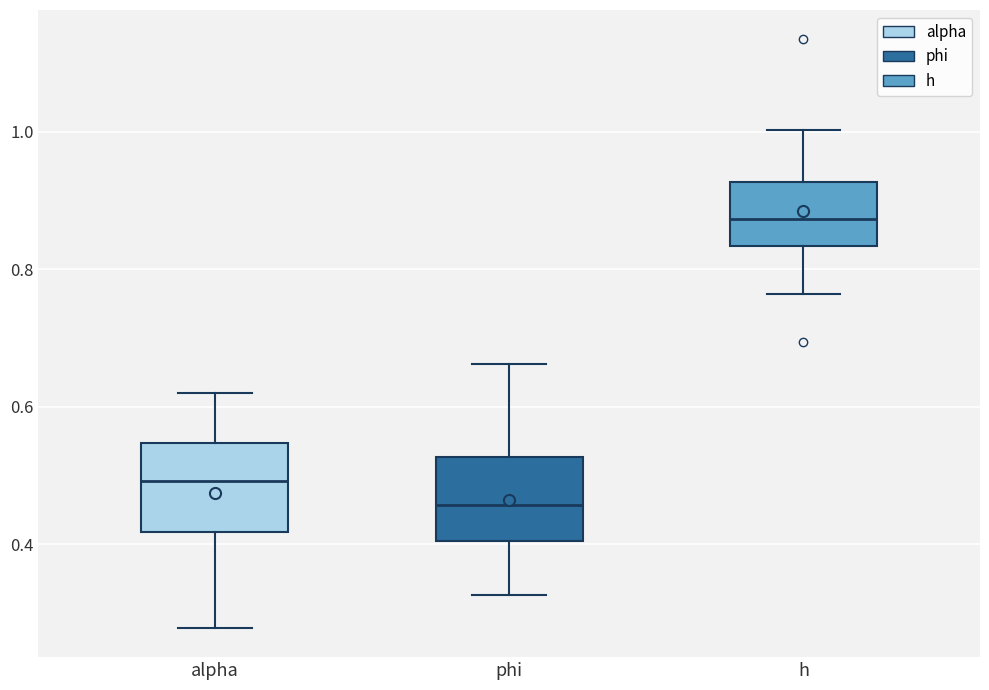

Reading left to right, read every box against the y-axis: the position of its median line, the range the box covers, and the ends of its whiskers. The values are not printed on the chart, so give them approximately, as read against the axis.

alpha: median 0.50, box 0.42 to 0.54, whiskers 0.28 to 0.62
phi: median 0.46, box 0.40 to 0.52, whiskers 0.32 to 0.66
h: median 0.88, box 0.84 to 0.92, whiskers 0.76 to 1.00